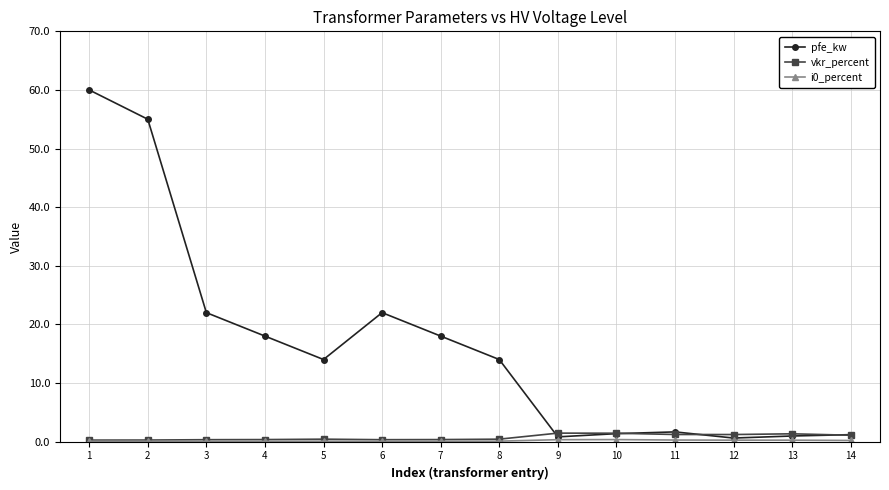

At how many categories does at least one series exceed 4?

8